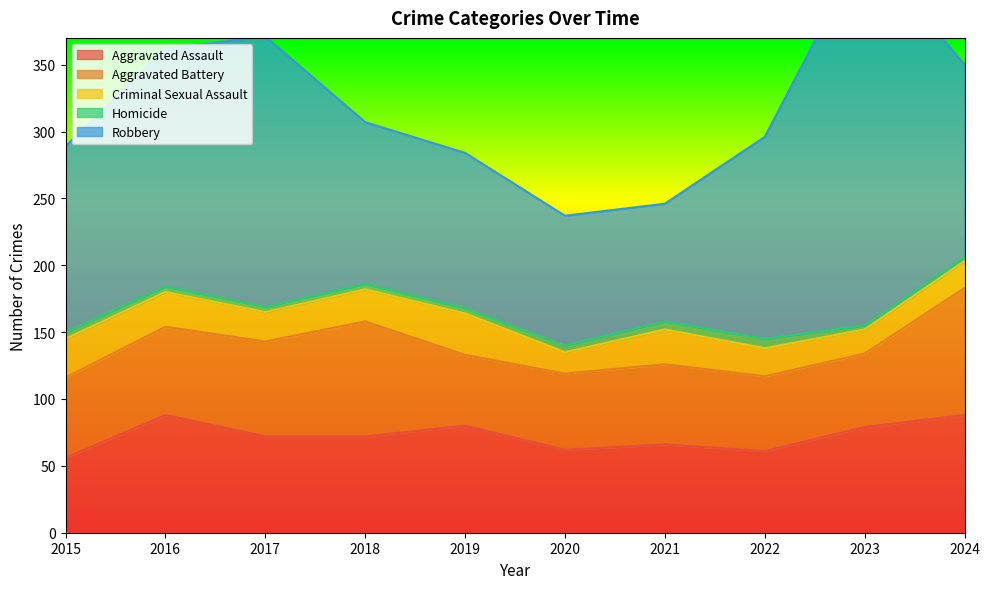

What is the smallest value displayed?

3